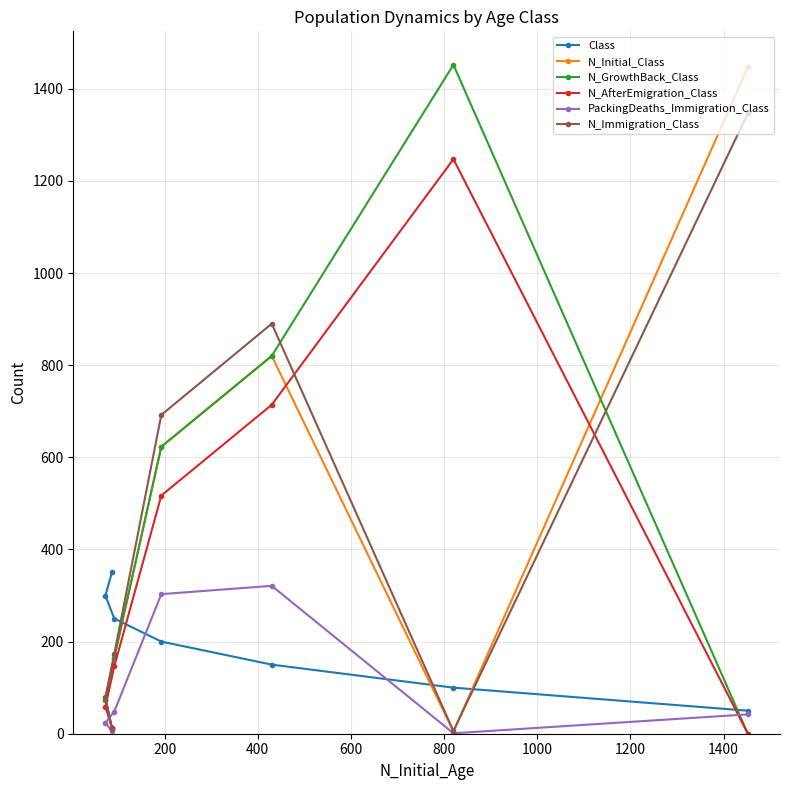

What is the average value of the Class series?

200